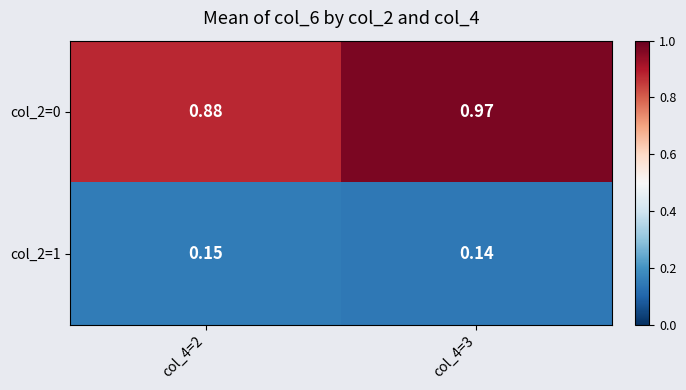

How many data points does each series have?

2